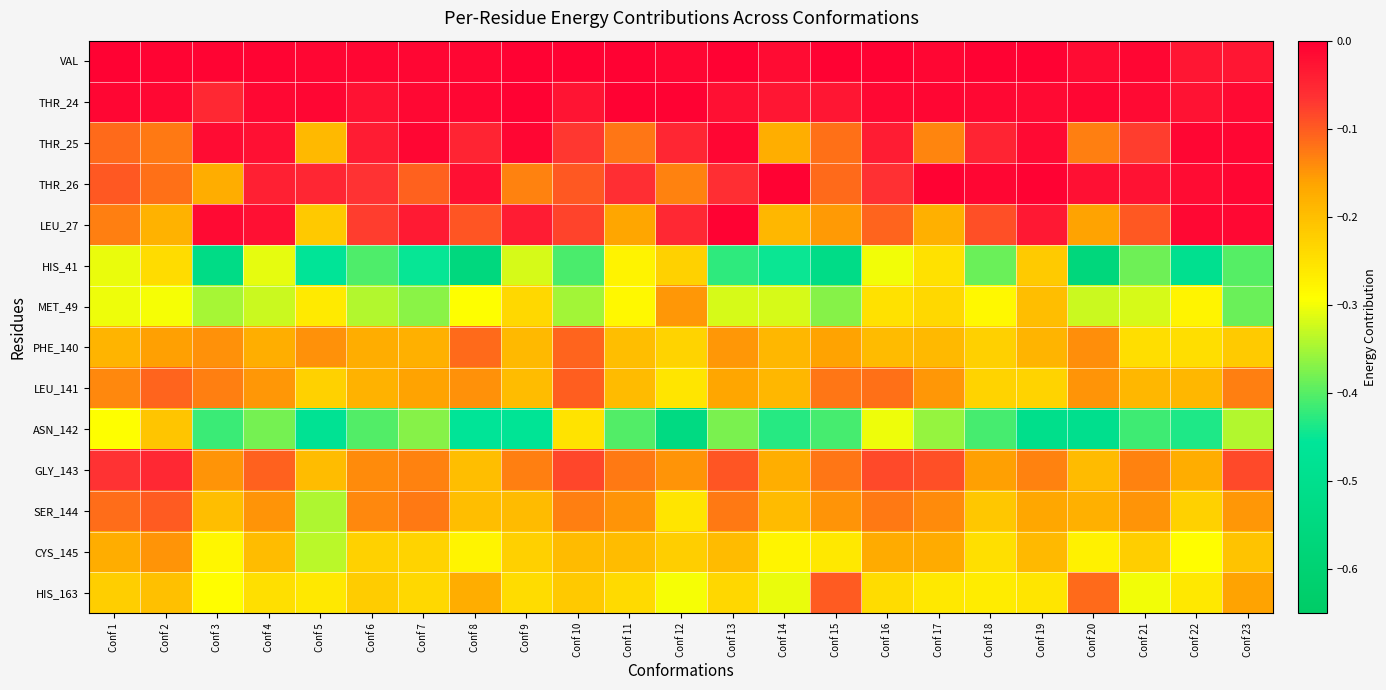

Count the number of data series in this chart.

14